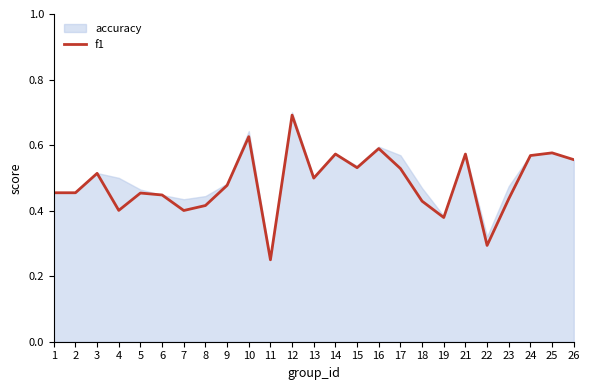

Does the chart have visible grid lines?

No